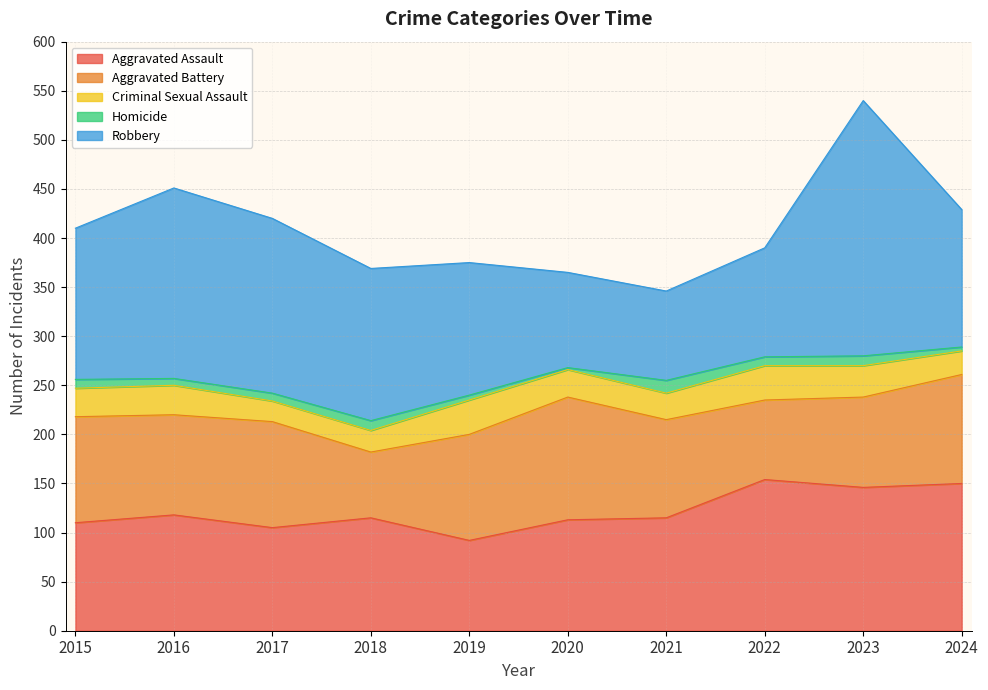

At which label does Homicide first exceed 9?

2018